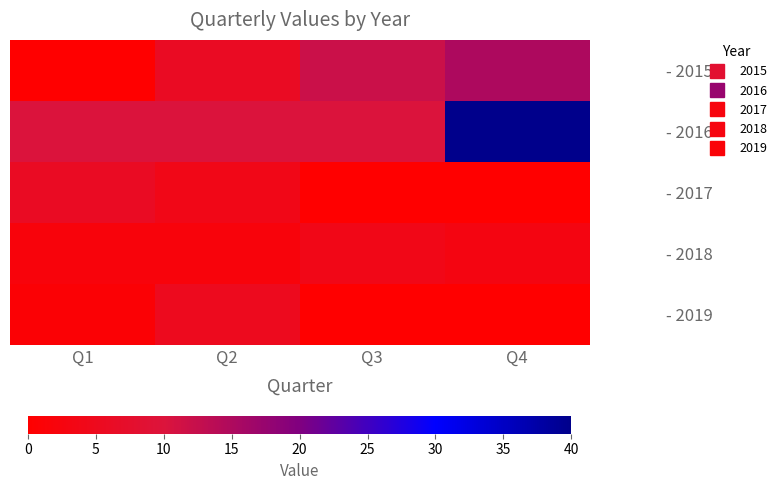

At how many categories does at least one series exceed 7?

4